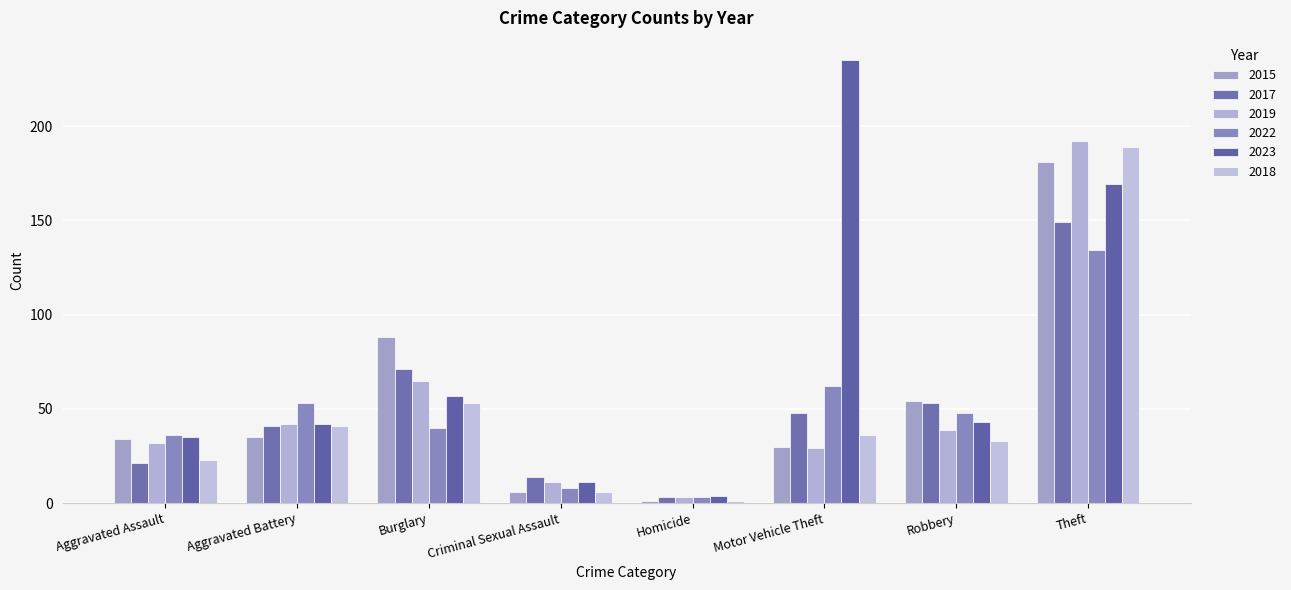

Which category has the highest value across all series?

Motor Vehicle Theft